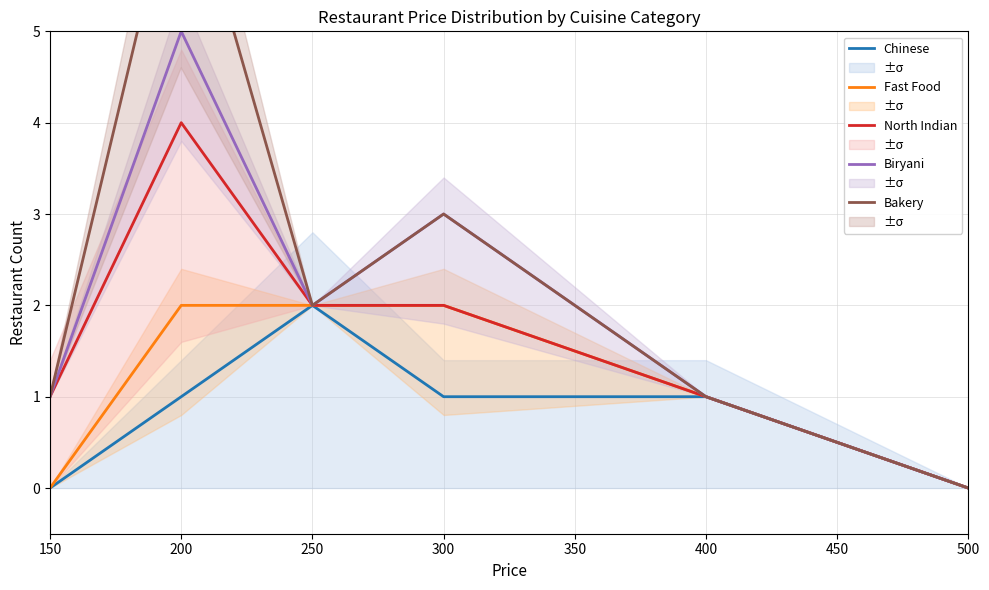

At which label does North Indian reach its minimum?

500